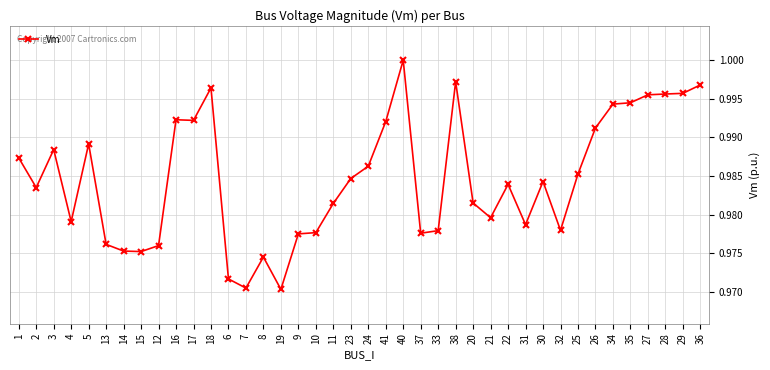

What is the sum of all values?

39.4